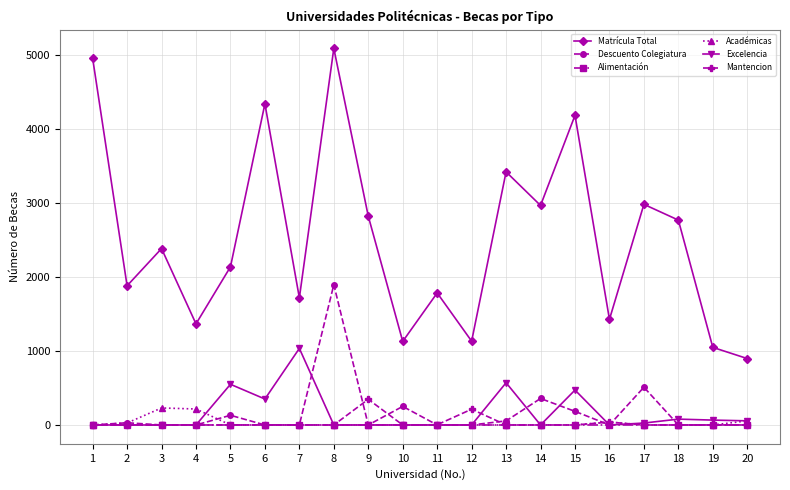

True or false: Matrícula Total has more than 1 points higher than both neighbors.

True